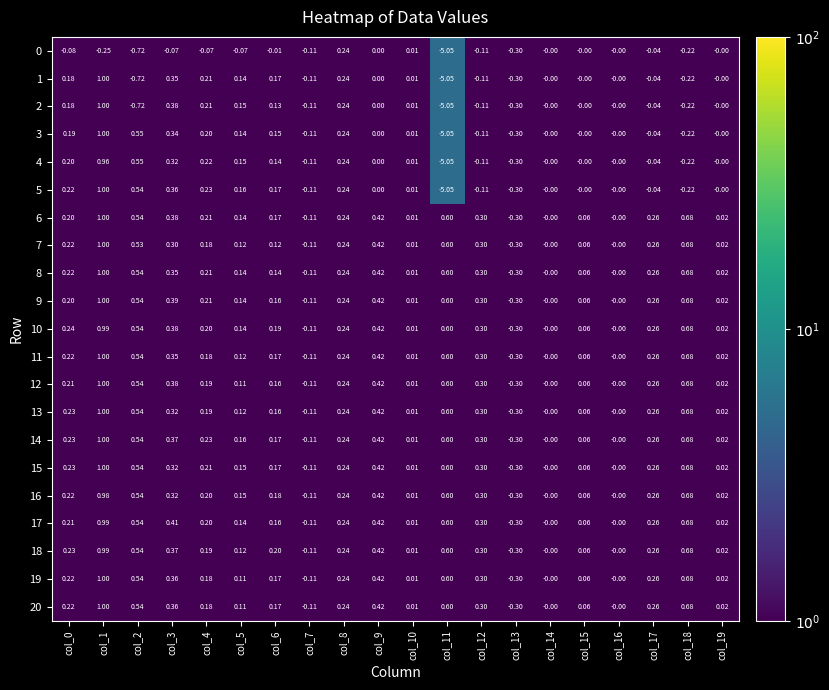

At which category is the sum across all series the highest?

col_1